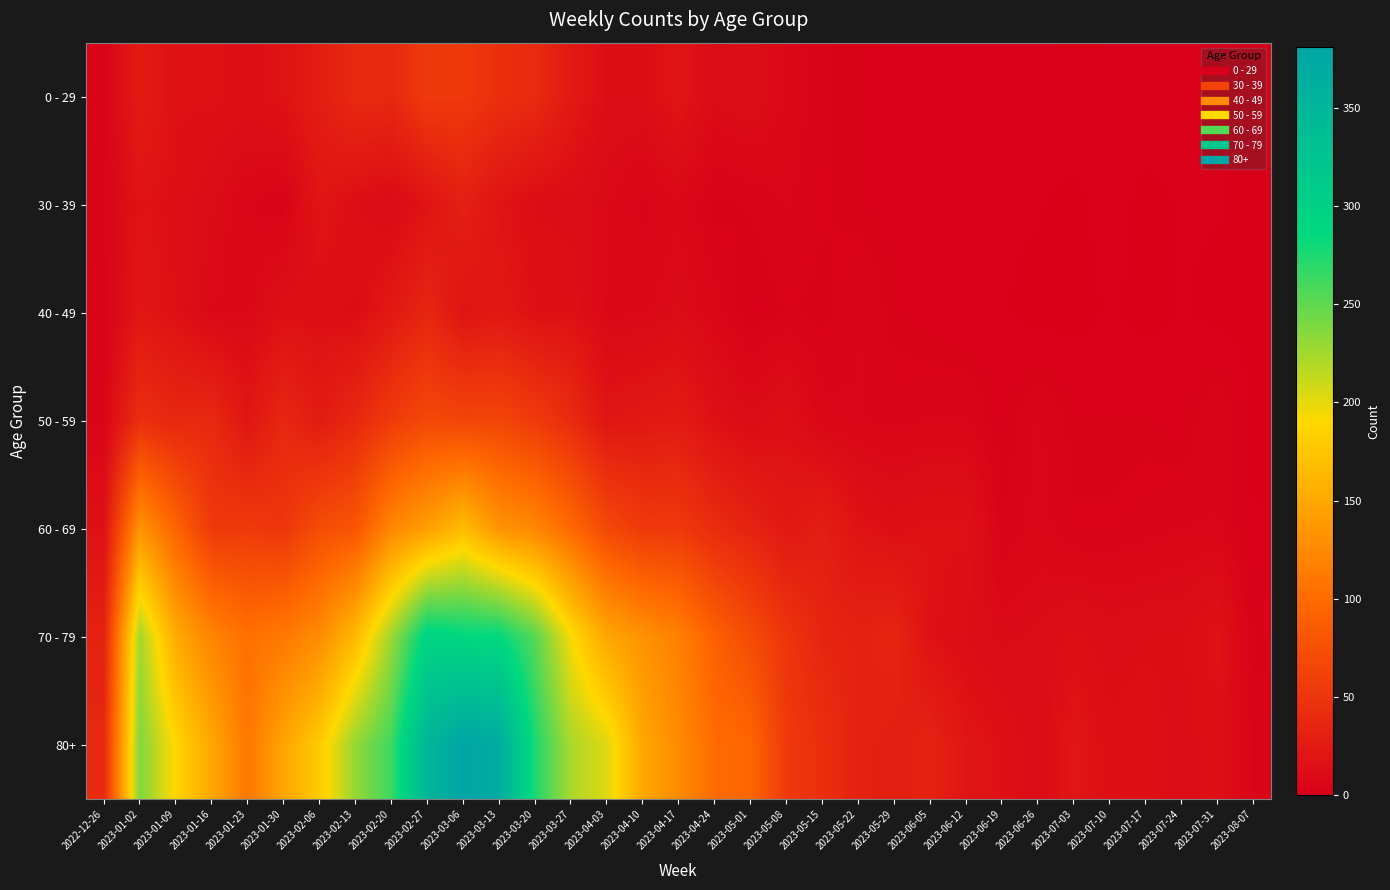

At which category is the sum across all series the highest?

2023-03-06